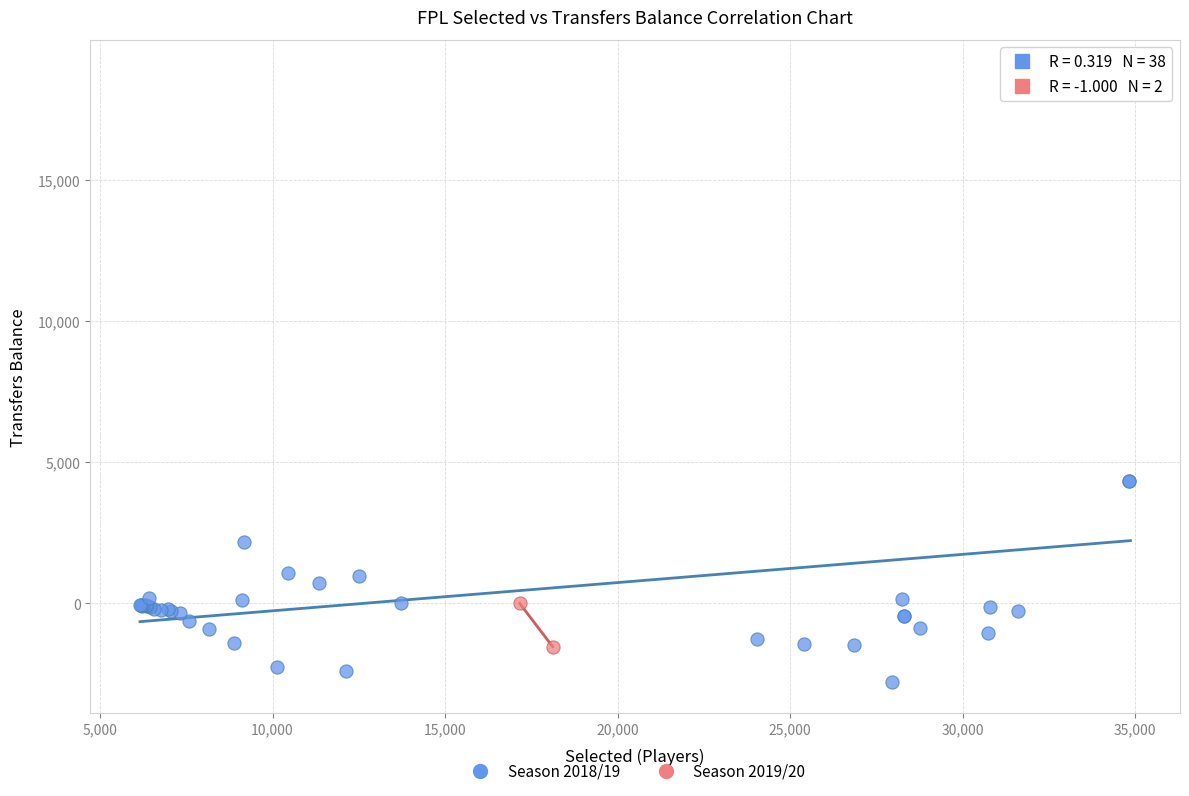

Which series reaches the maximum Y coordinate?

Season 2018/19